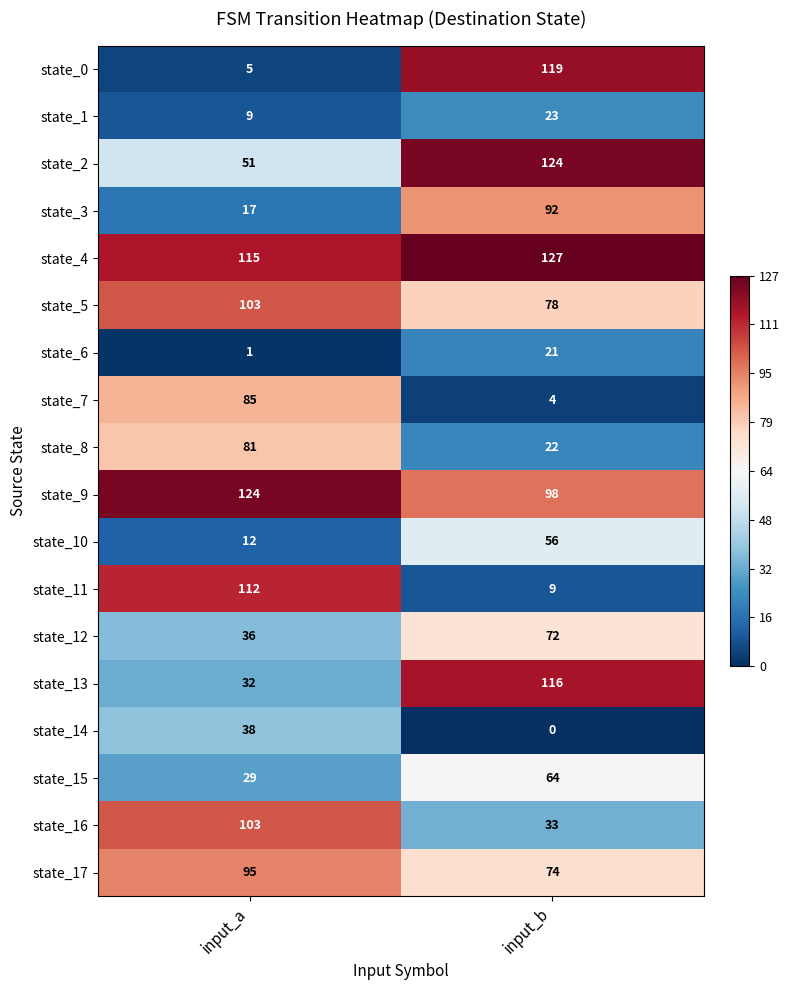

The state_14 series shows 0 at input_b. True or false?

True